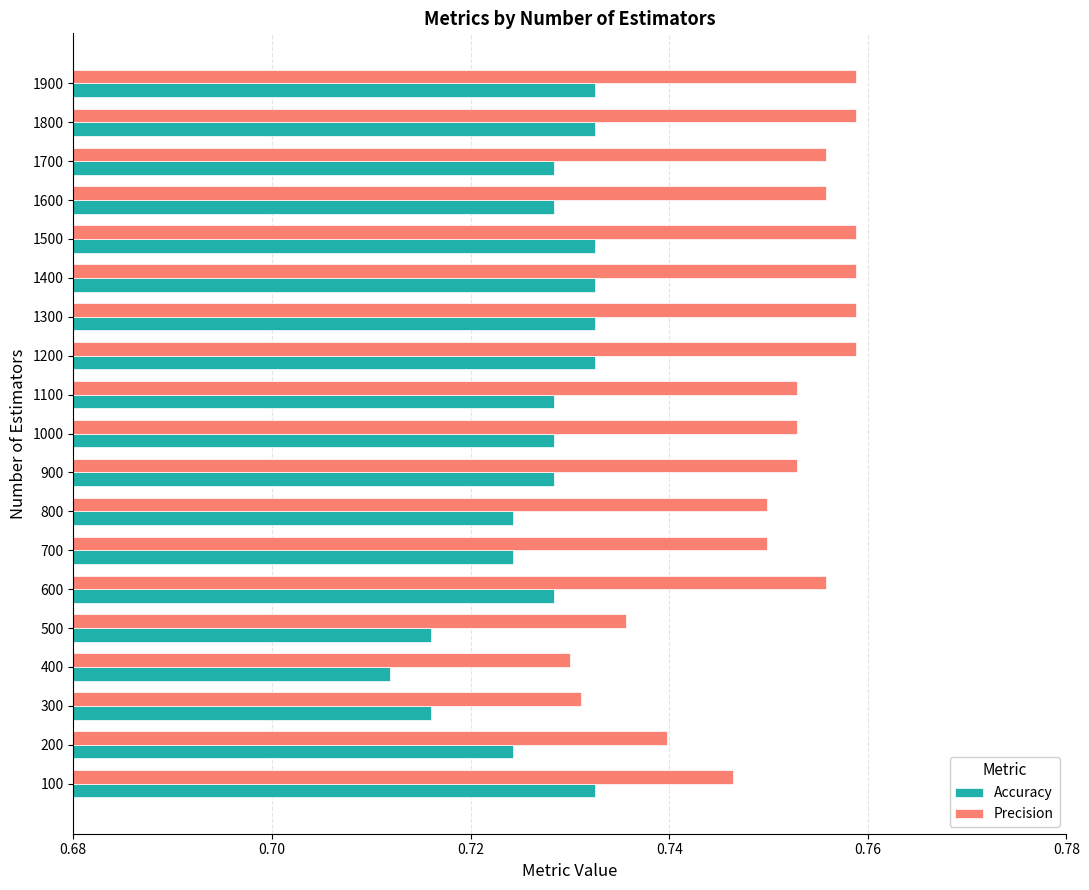

Between 400 and 1100, which series saw the biggest shift?

Precision